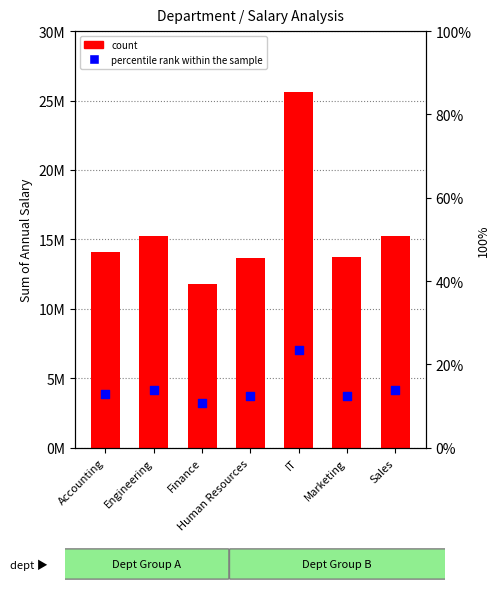

Which series has the largest total across all categories?

Sum of Annual Salary